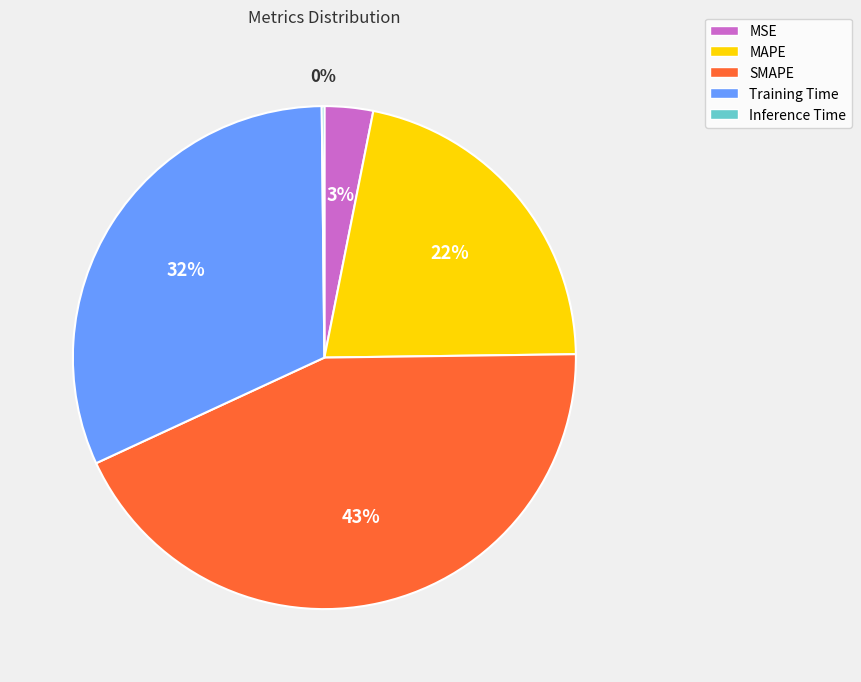

Is there a majority slice in this chart?

No